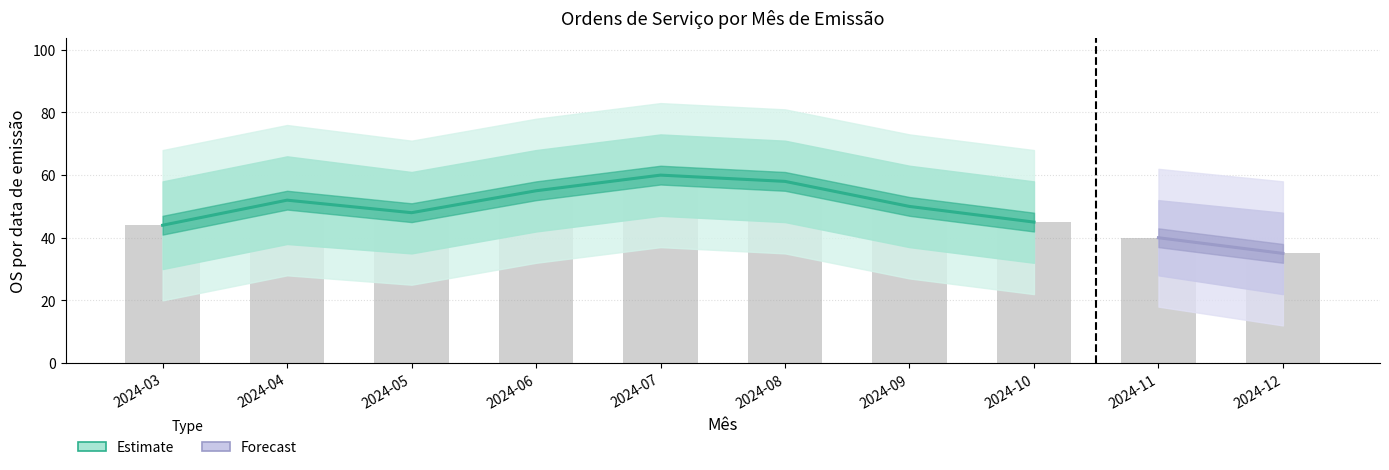

Are the bars grouped side by side (vs. stacked)?

Yes